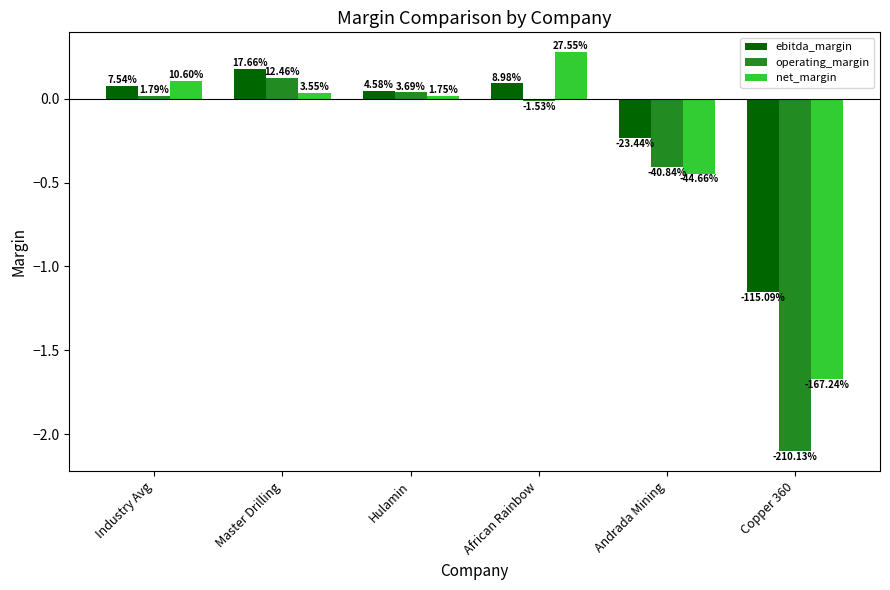

What is the maximum value shown in the chart?

0.3